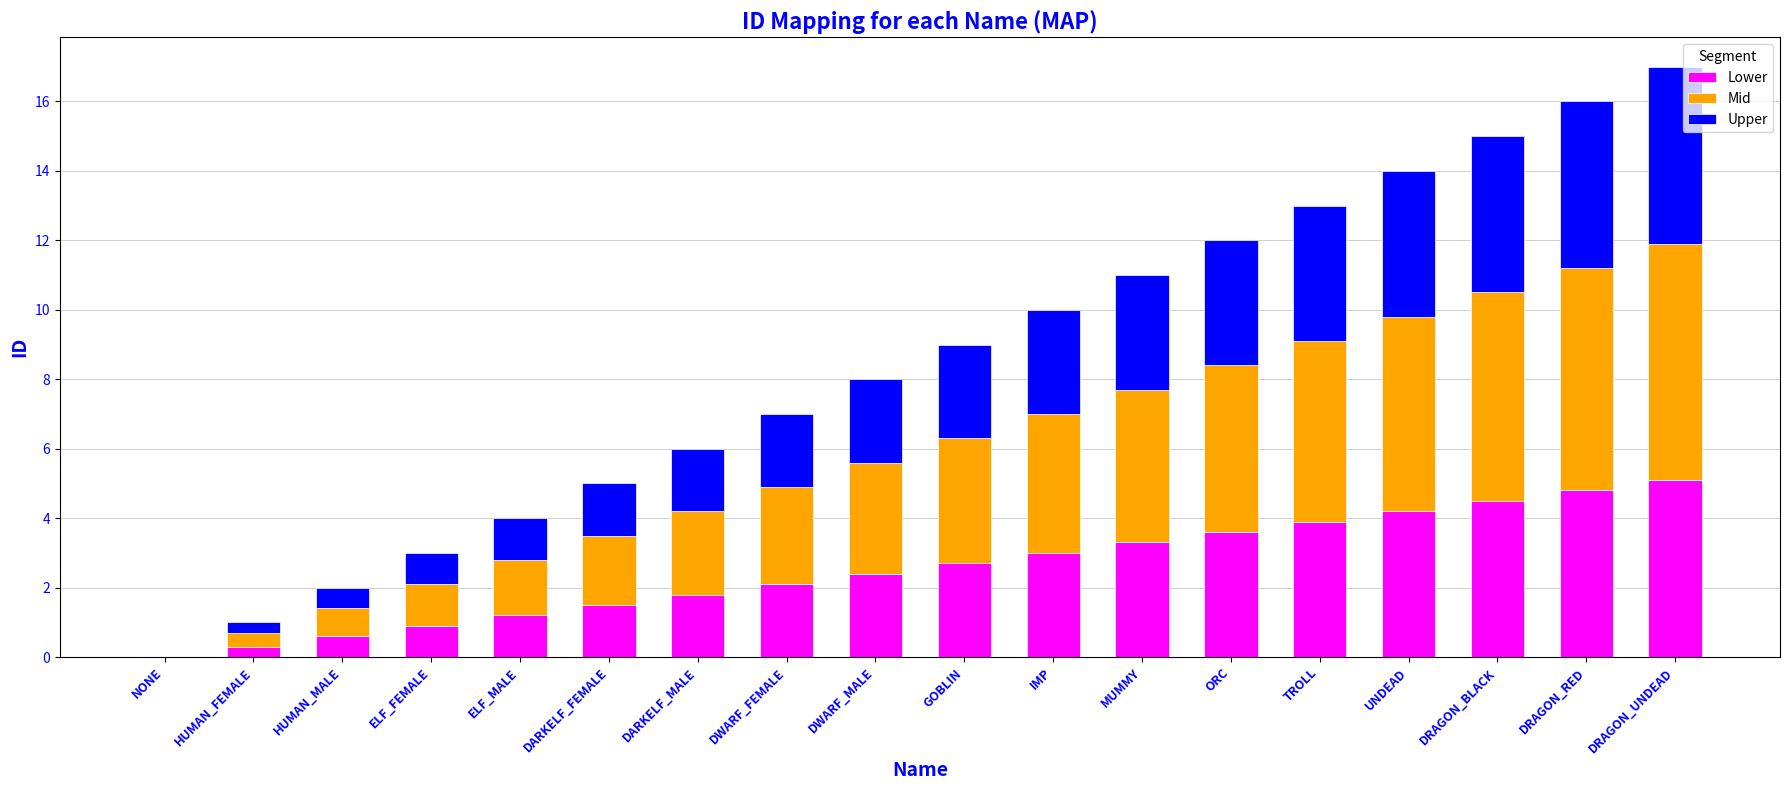

At which category is the sum across all series the highest?

DRAGON_UNDEAD